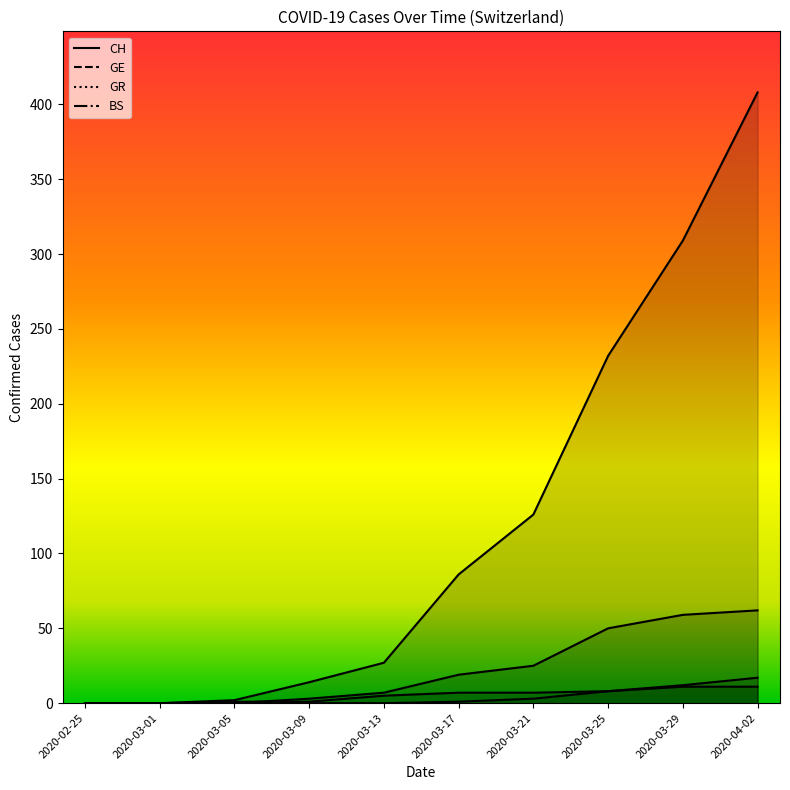

How many lines are shown in the chart?

4